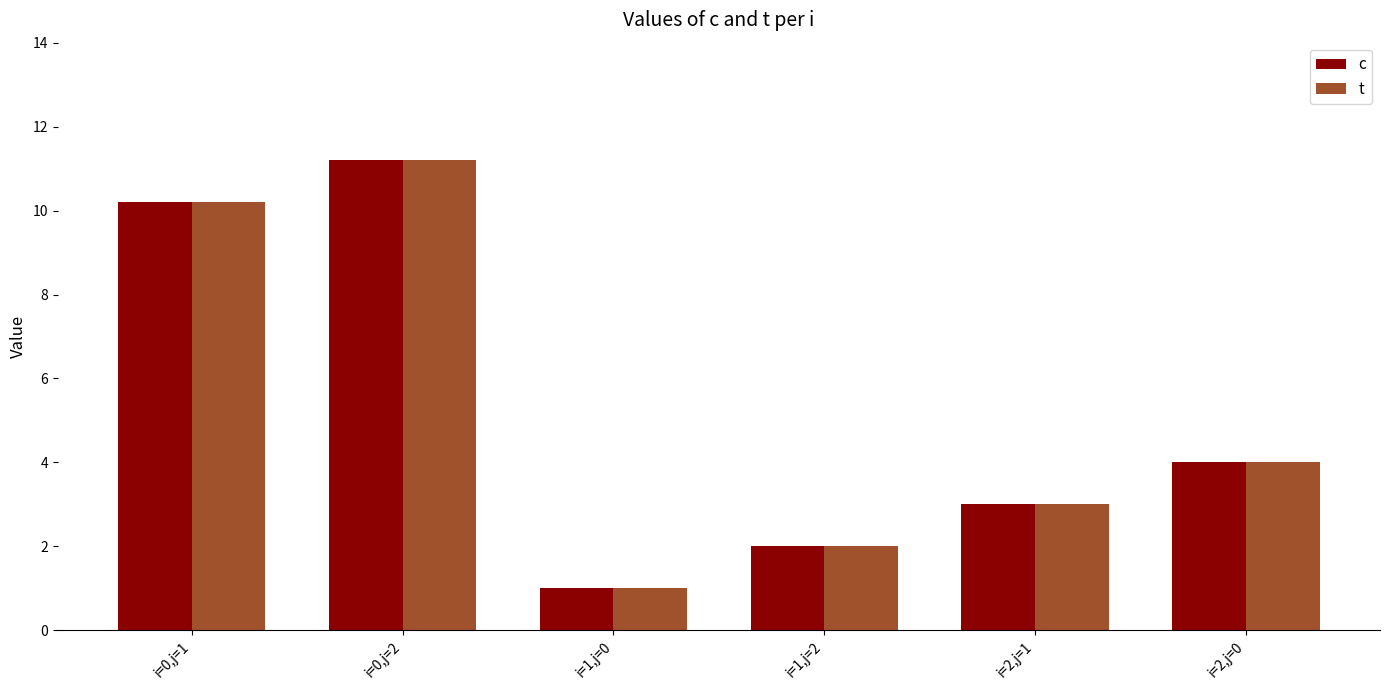

What are all the series names shown in the legend?

c, t